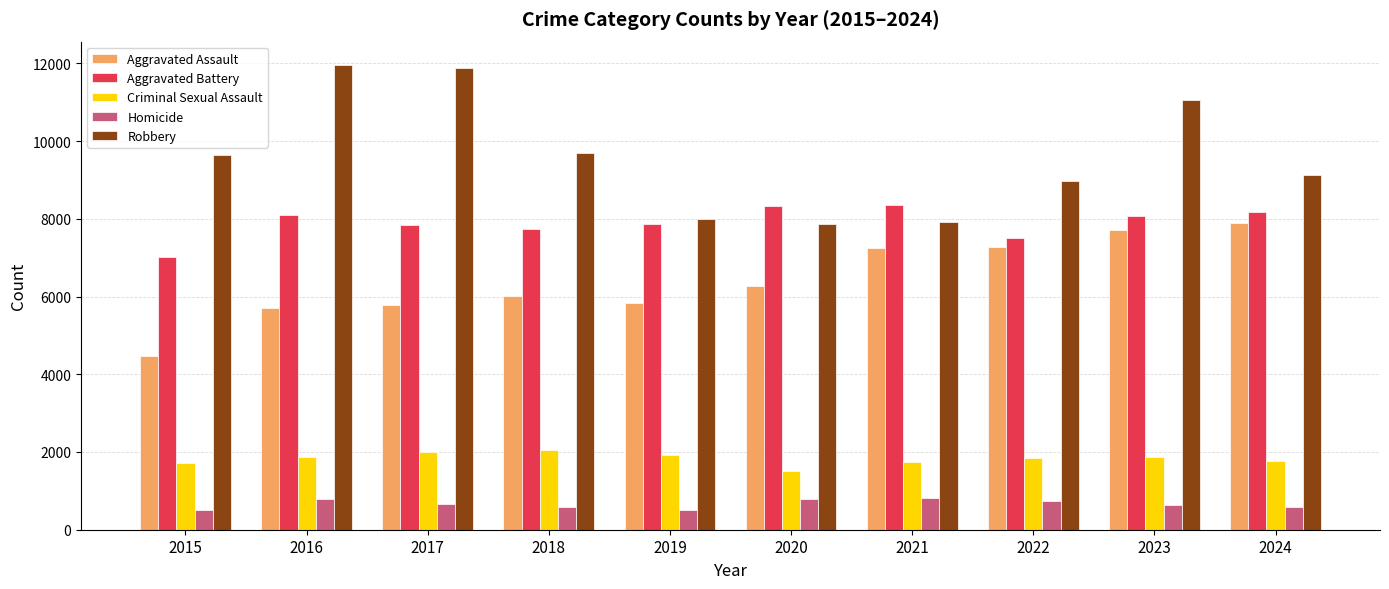

Does the chart contain stacked bars?

No